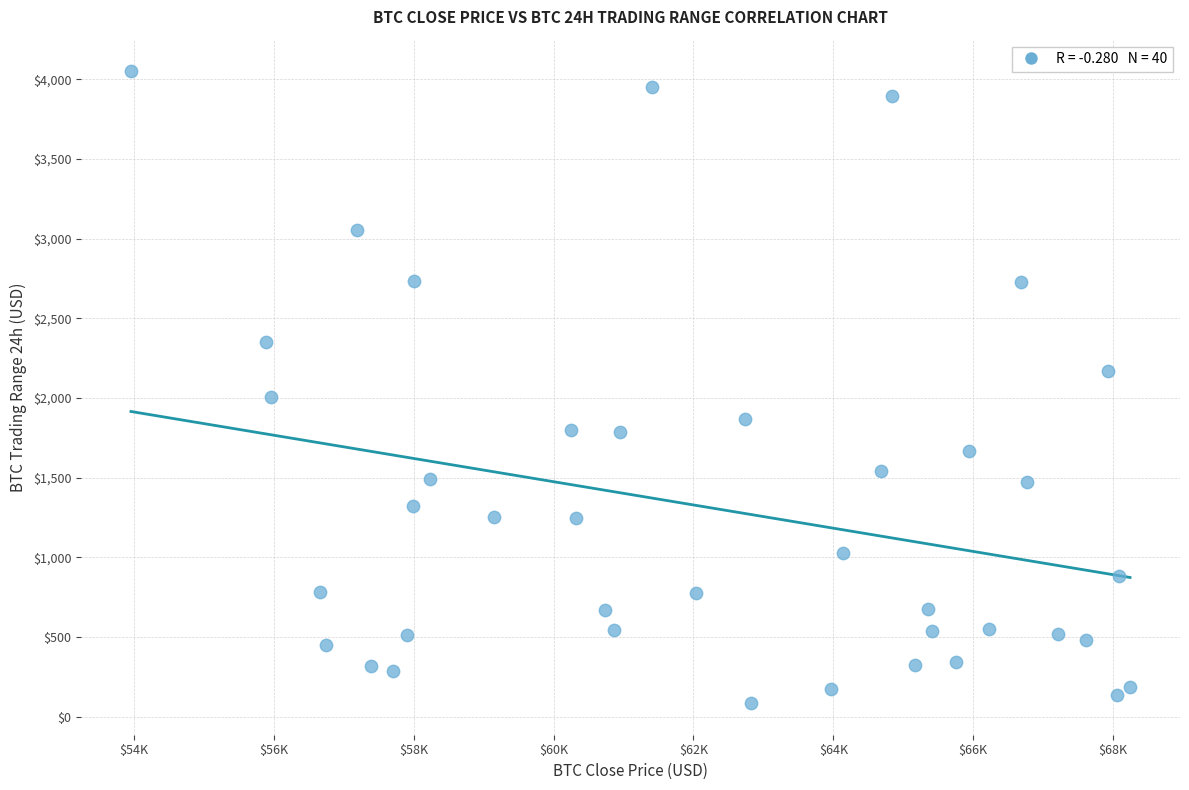

What is the range of Y values (max minus min)?

3964.5